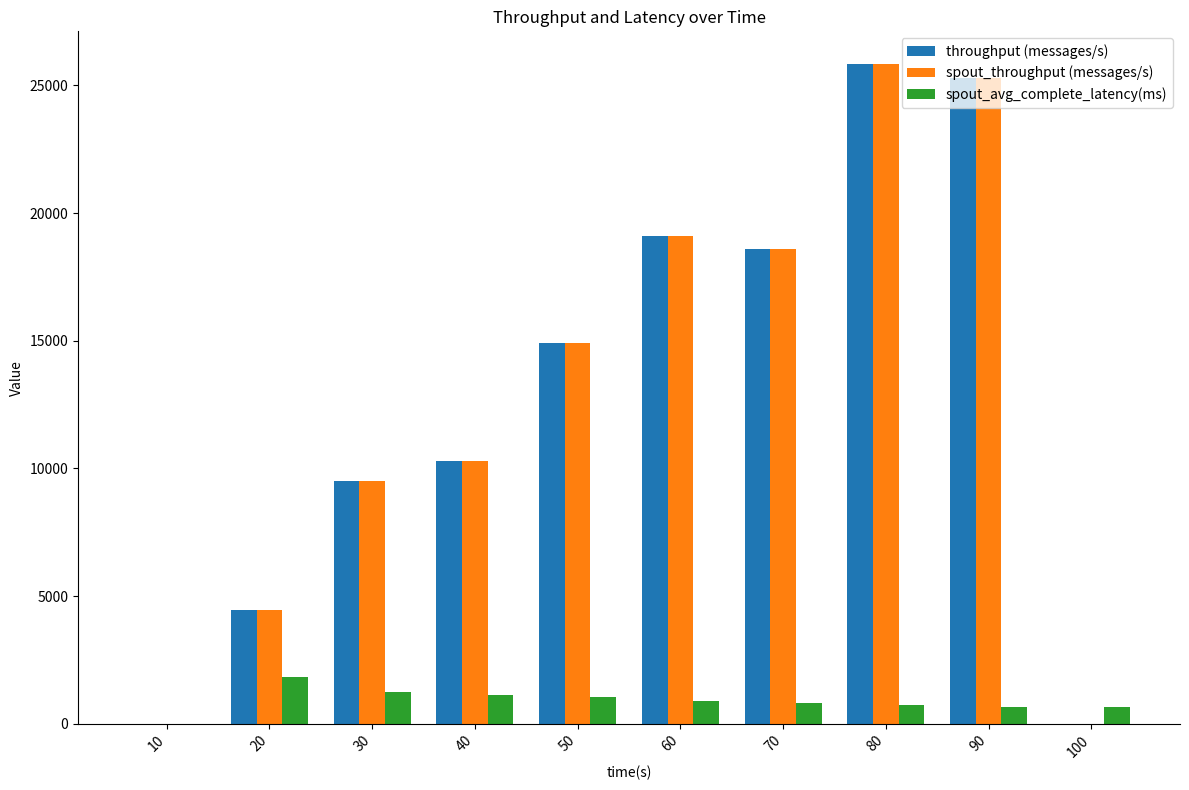

What are all the series names shown in the legend?

throughput (messages/s), spout_throughput (messages/s), spout_avg_complete_latency(ms)